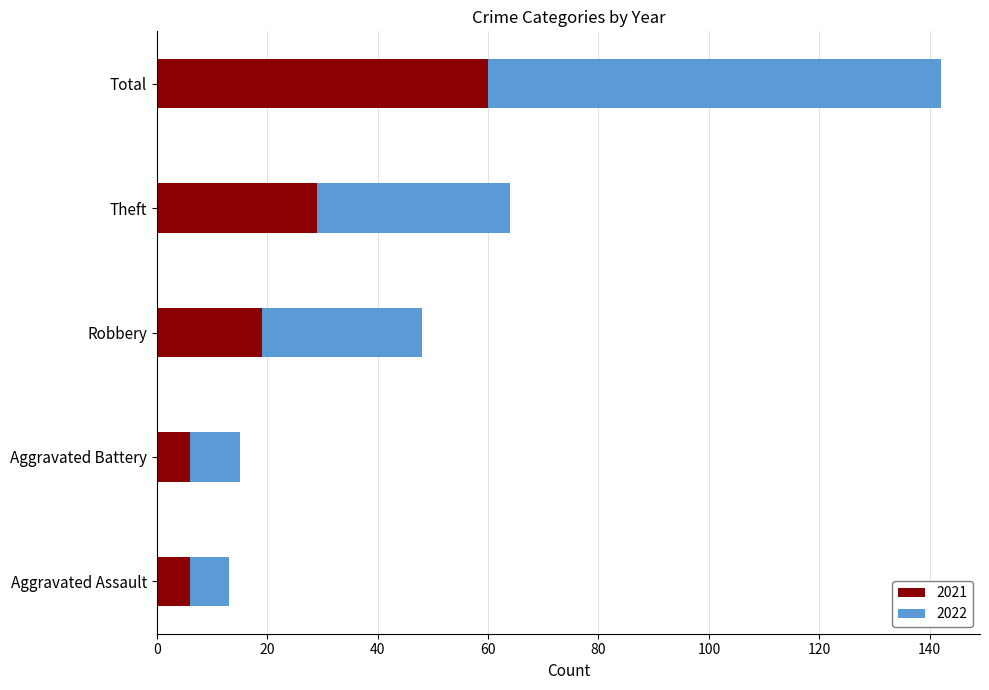

What is the total value across all series at Total?

142